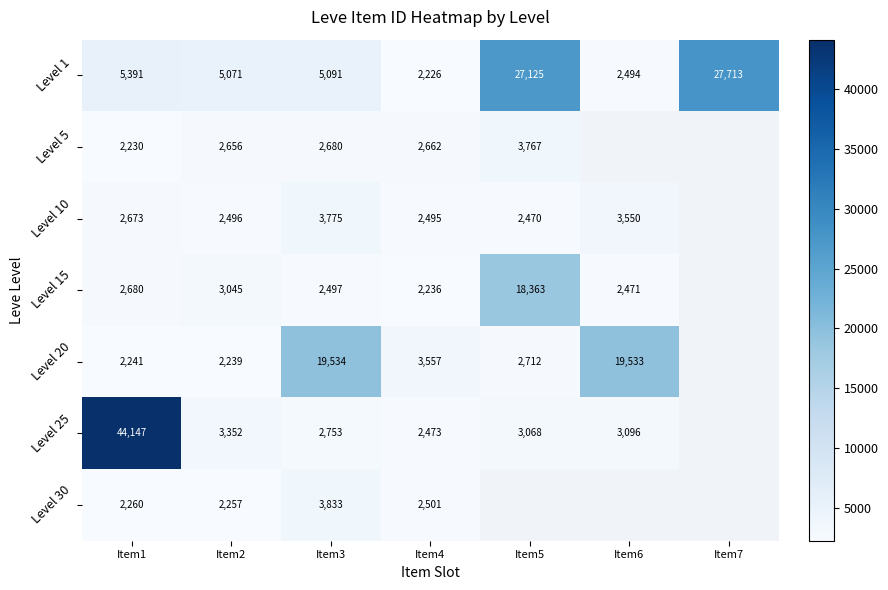

What is the greatest value displayed?

44147.0